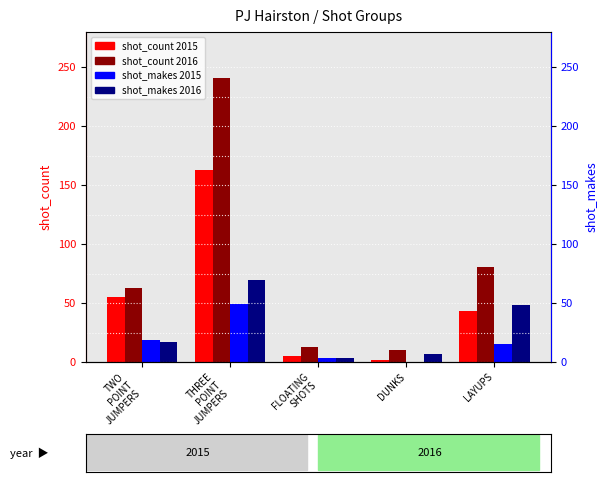

What is the lowest value of the shot_makes 2016 series?

3